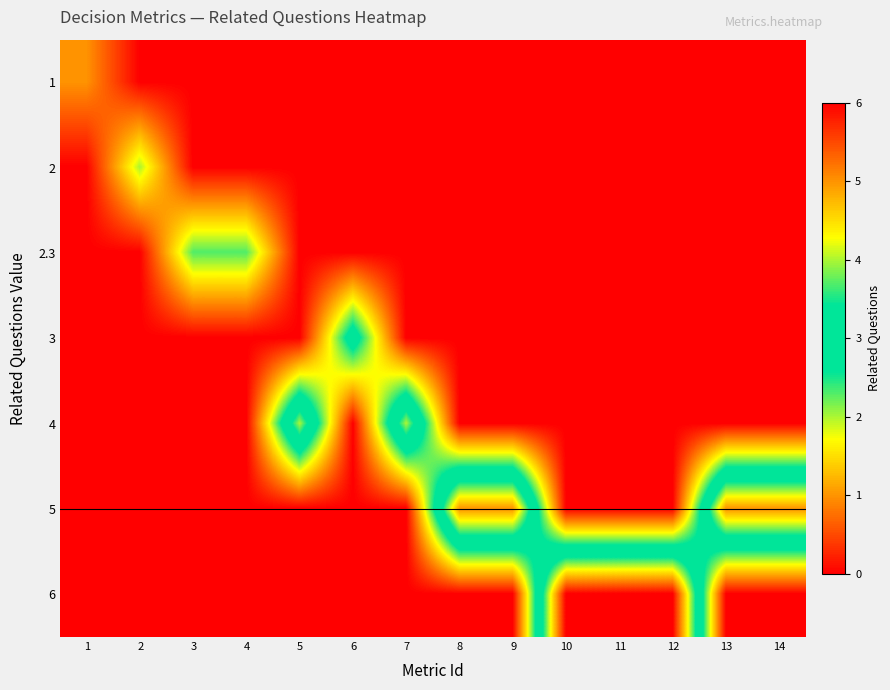

What is the total value across all series at 13?

5.0